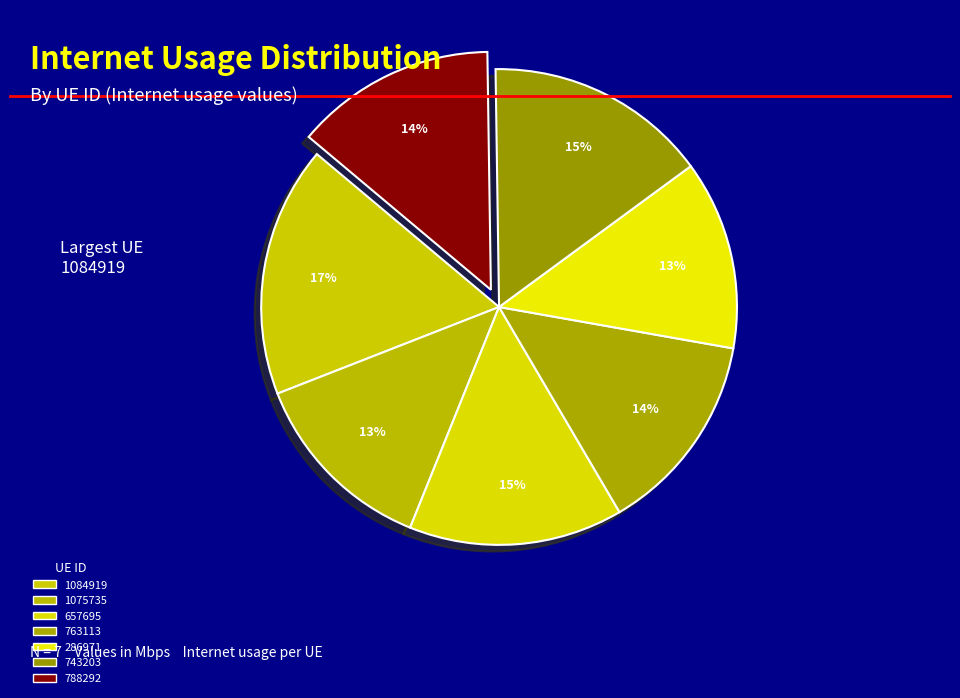

How many segments does this pie chart have?

7